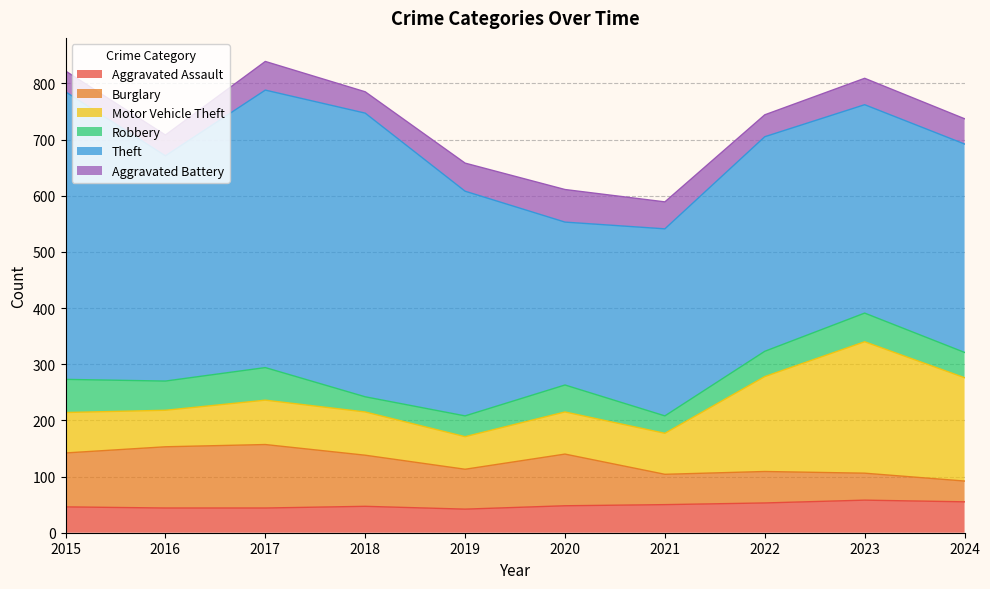

Which series changed the most between 2016 and 2019?

Burglary